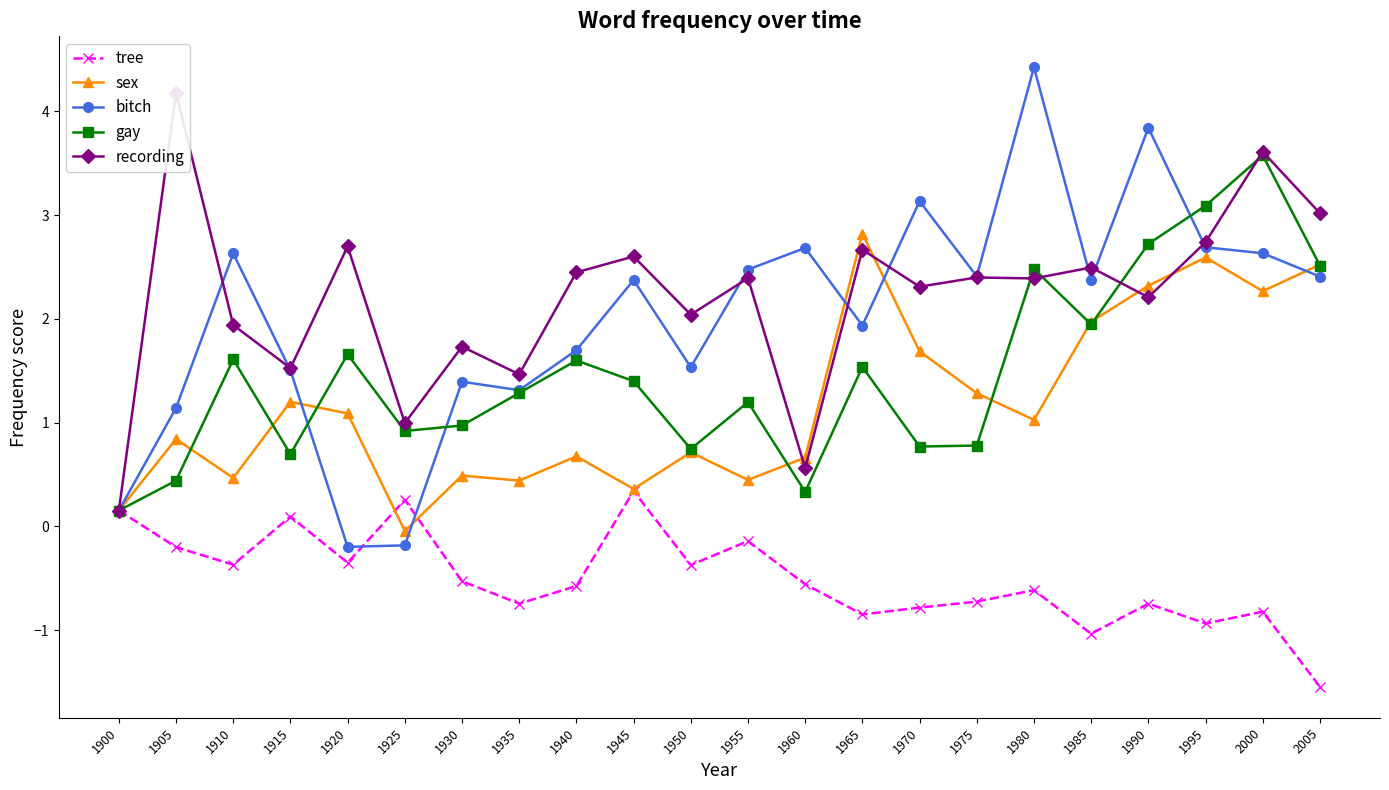

How many lines are shown in the chart?

5